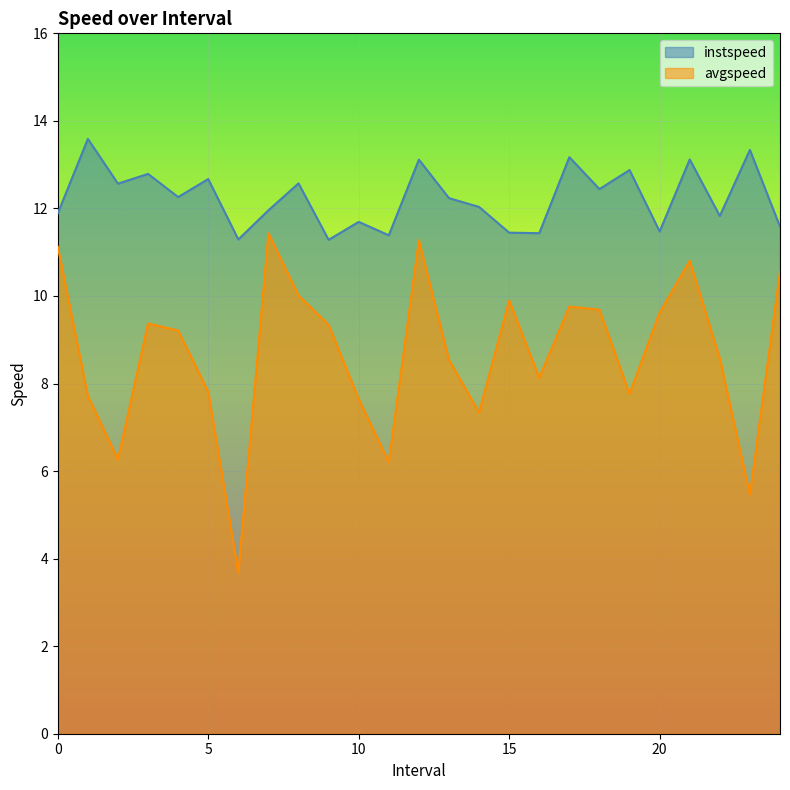

What is the difference between the instspeed values at 13.0 and 14.0?

0.2